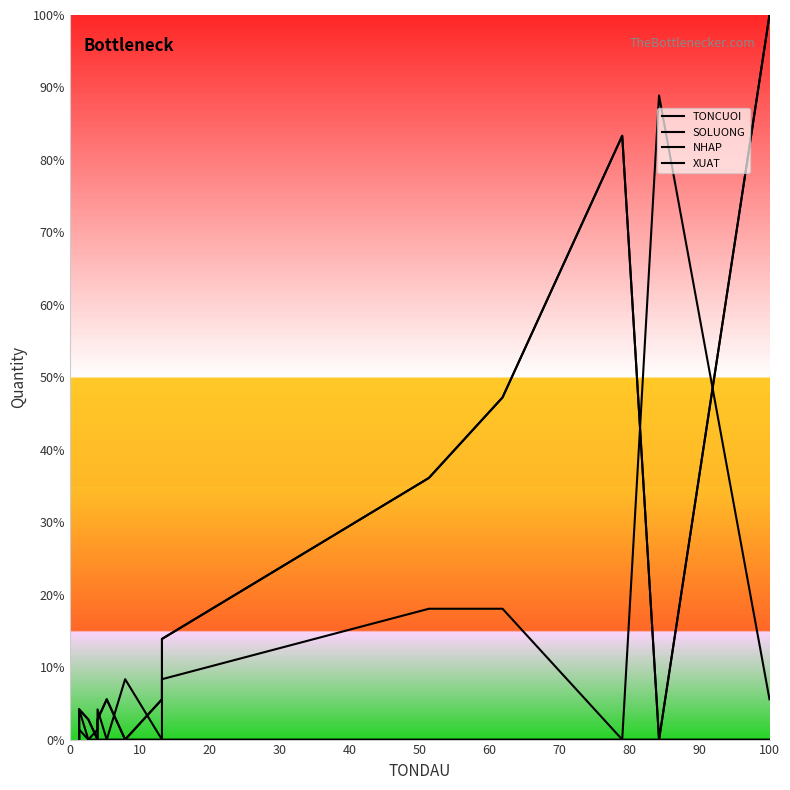

Does the chart display data point markers on the line(s)?

No